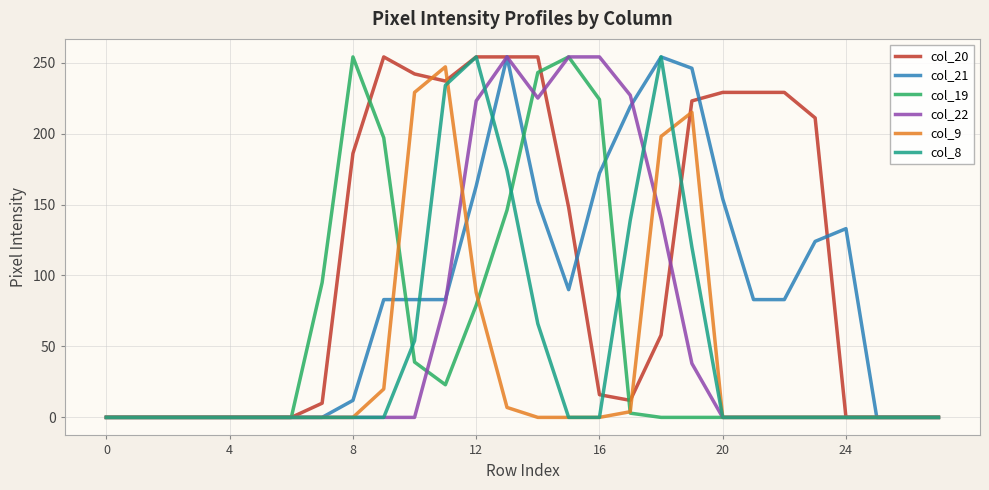

Which series has the largest total across all categories?

col_20